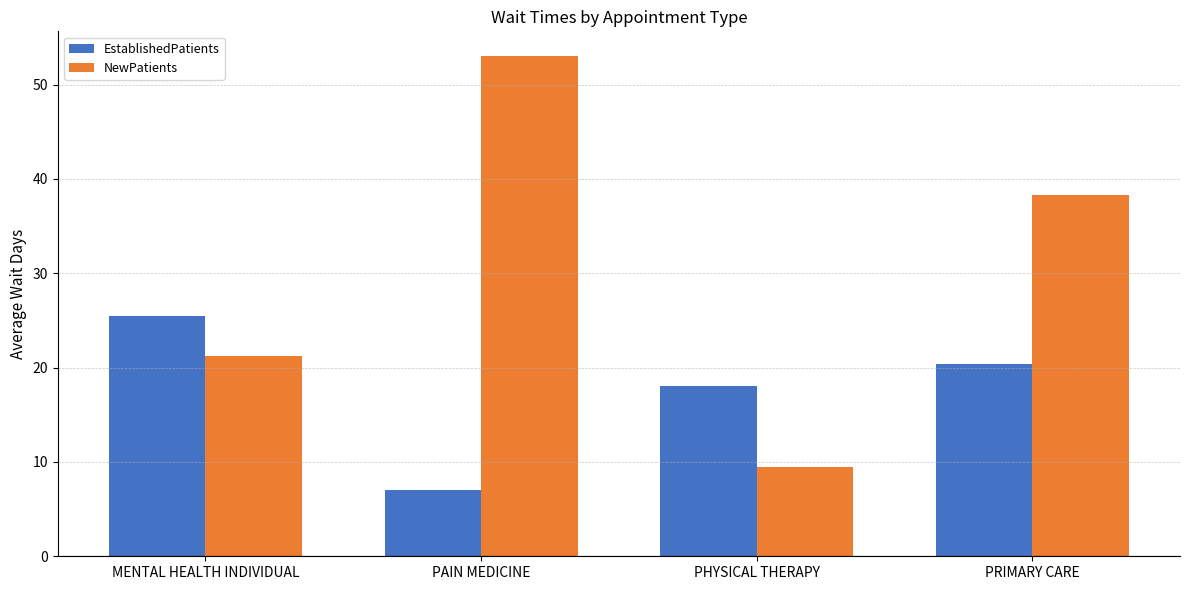

Where is NewPatients nearest to the value 31?

PRIMARY CARE